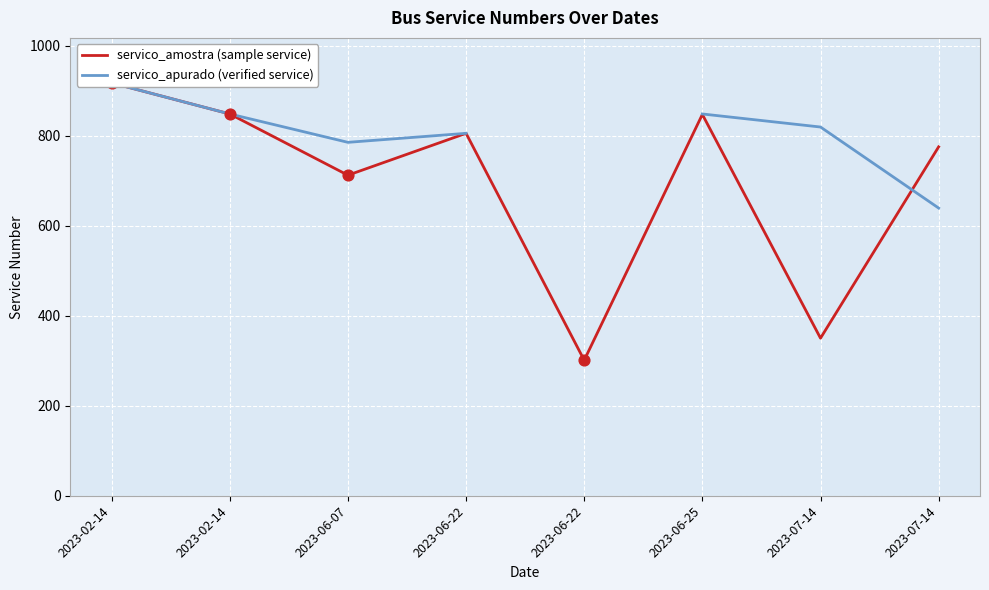

At how many categories does at least one series exceed 668?

7